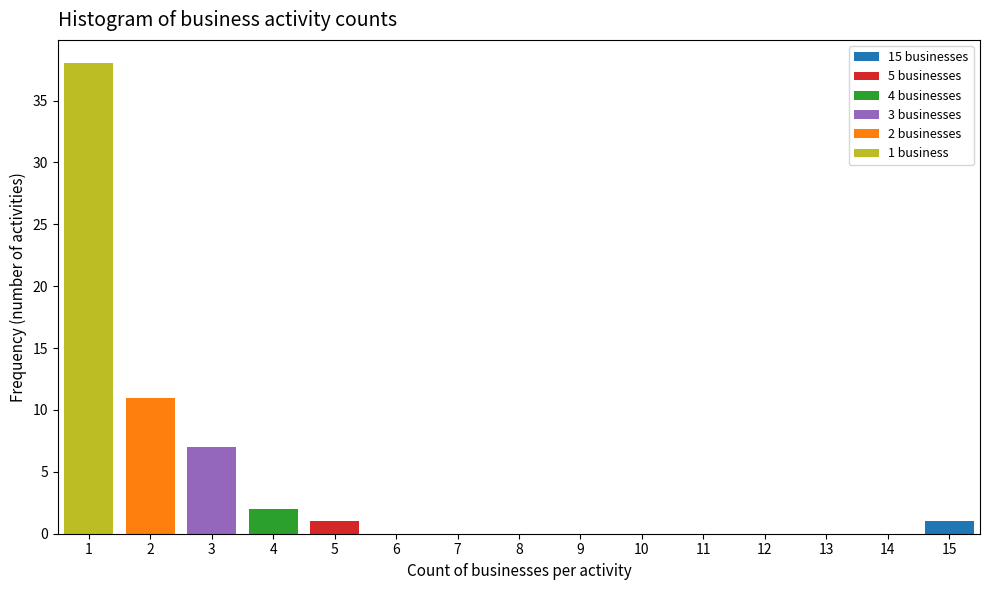

Which range on the x-axis has the tallest stacked bar (by total height)?

0.5 to 1.5